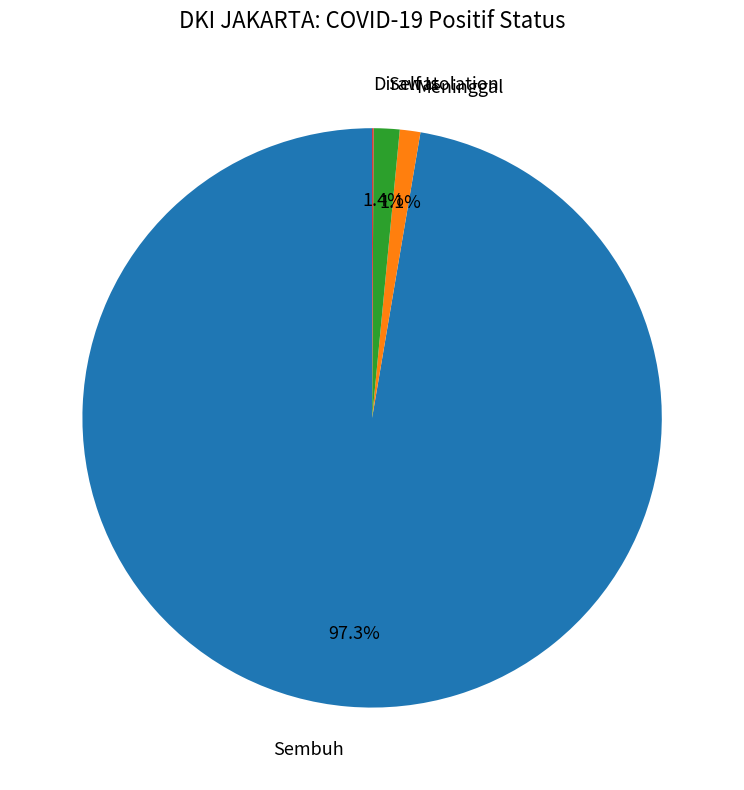

Is there a majority slice in this chart?

Yes